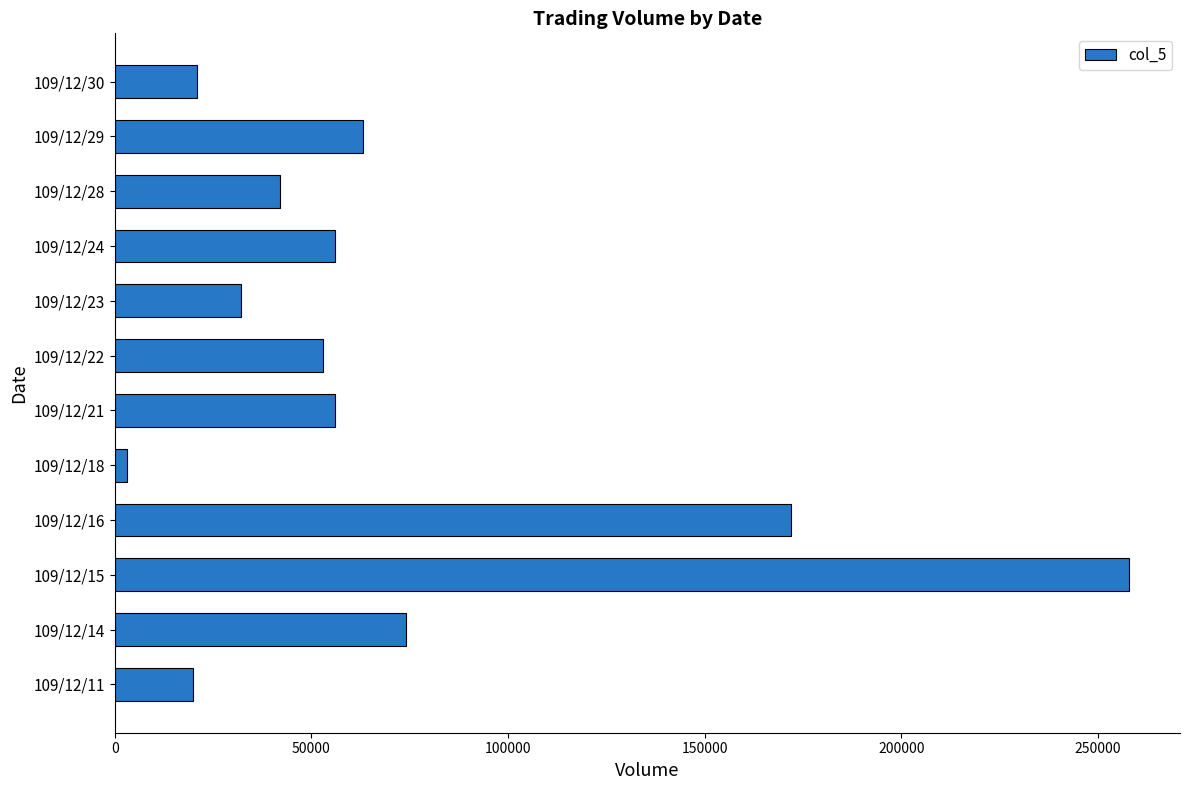

The value at 109/12/15 is 338320. True or false?

False